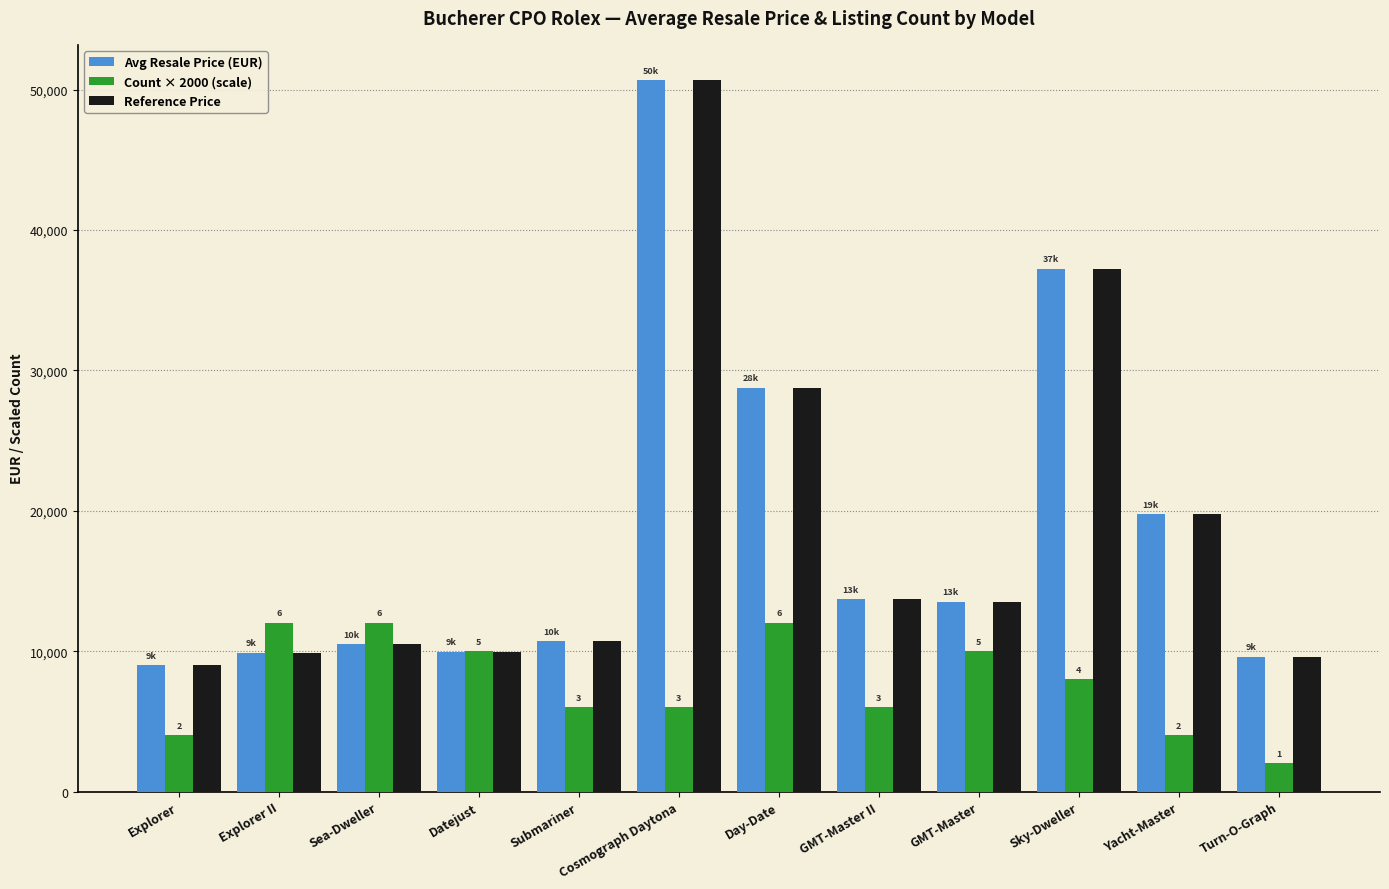

How many data points in Reference Price are less than 13500?

6